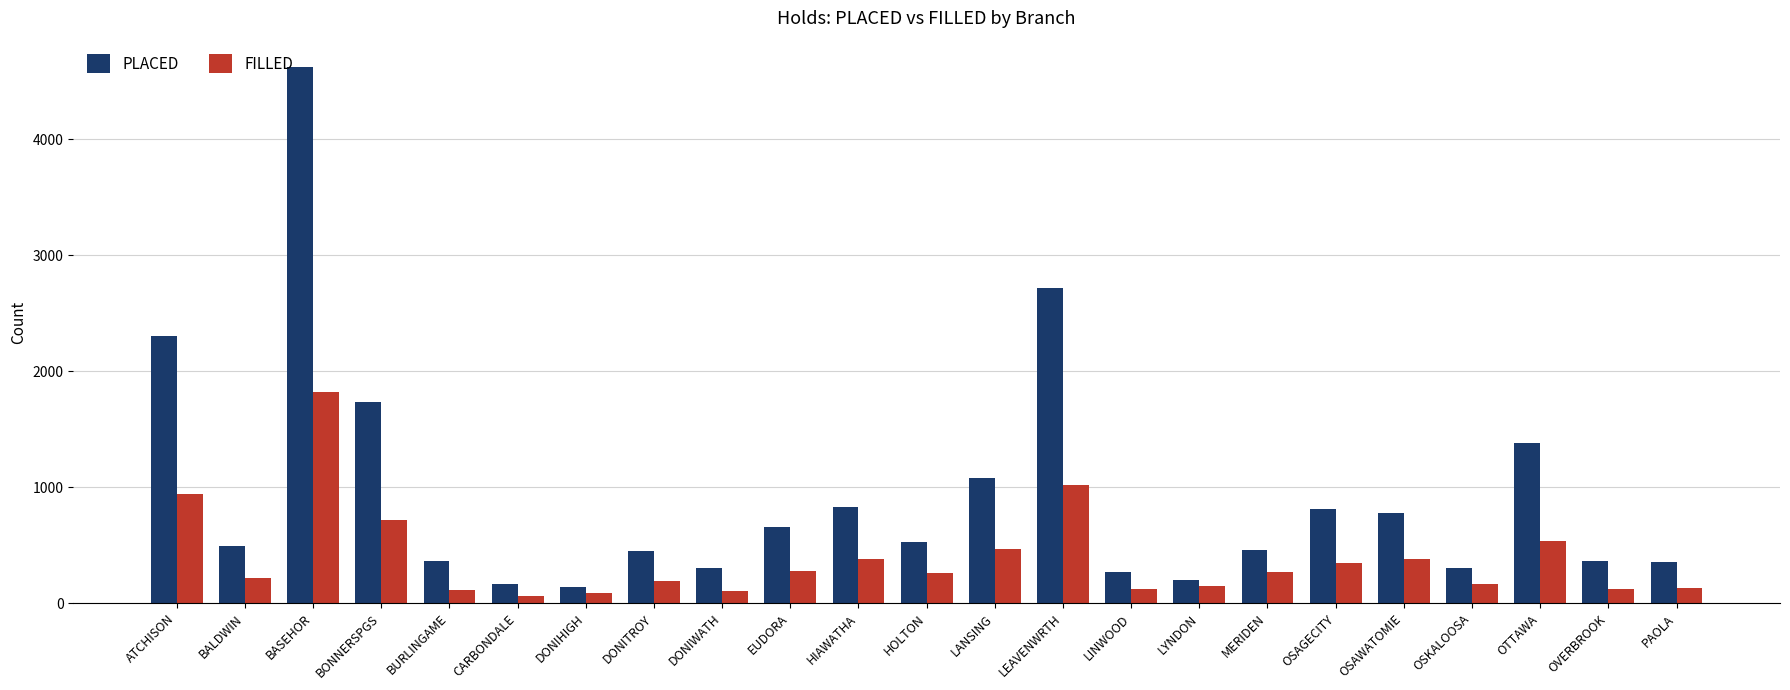

Count the number of categories in the chart.

23